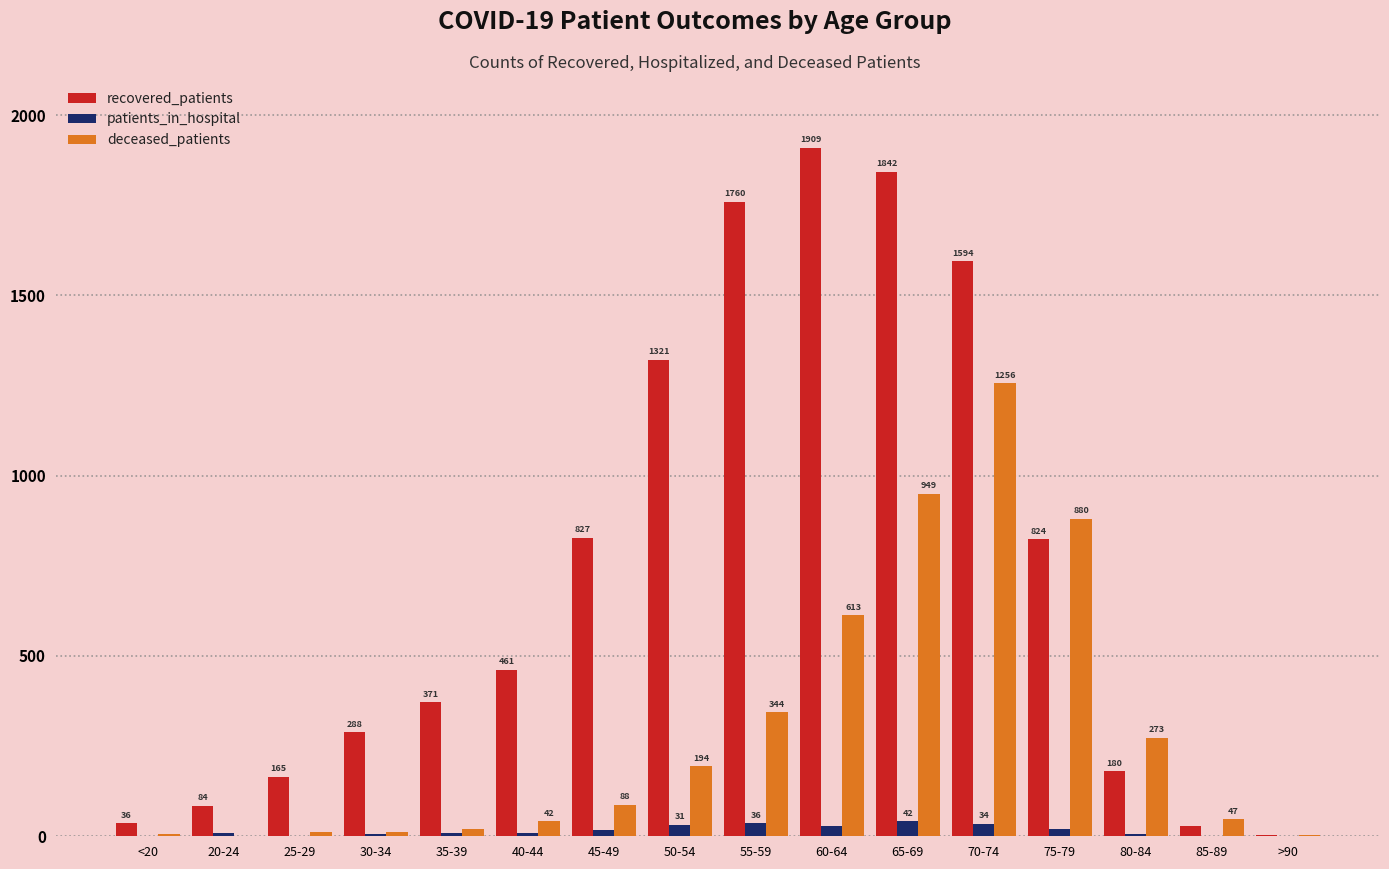

Is the value of deceased_patients at >90 greater than the value of recovered_patients at 20-24?

No